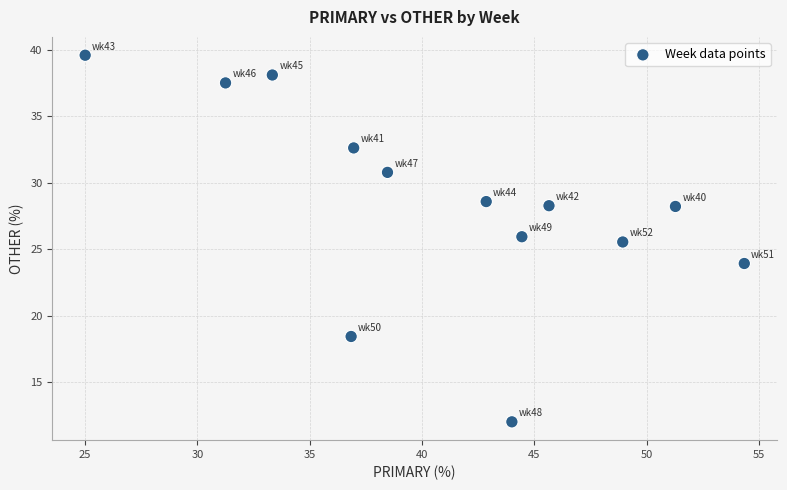

What is the range of X values (max minus min)?

29.3